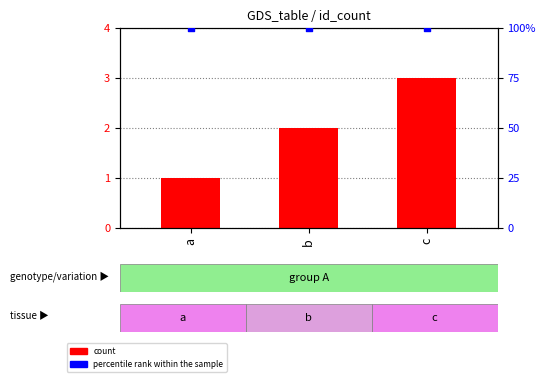

What are all the series names shown in the legend?

count, percentile rank within the sample